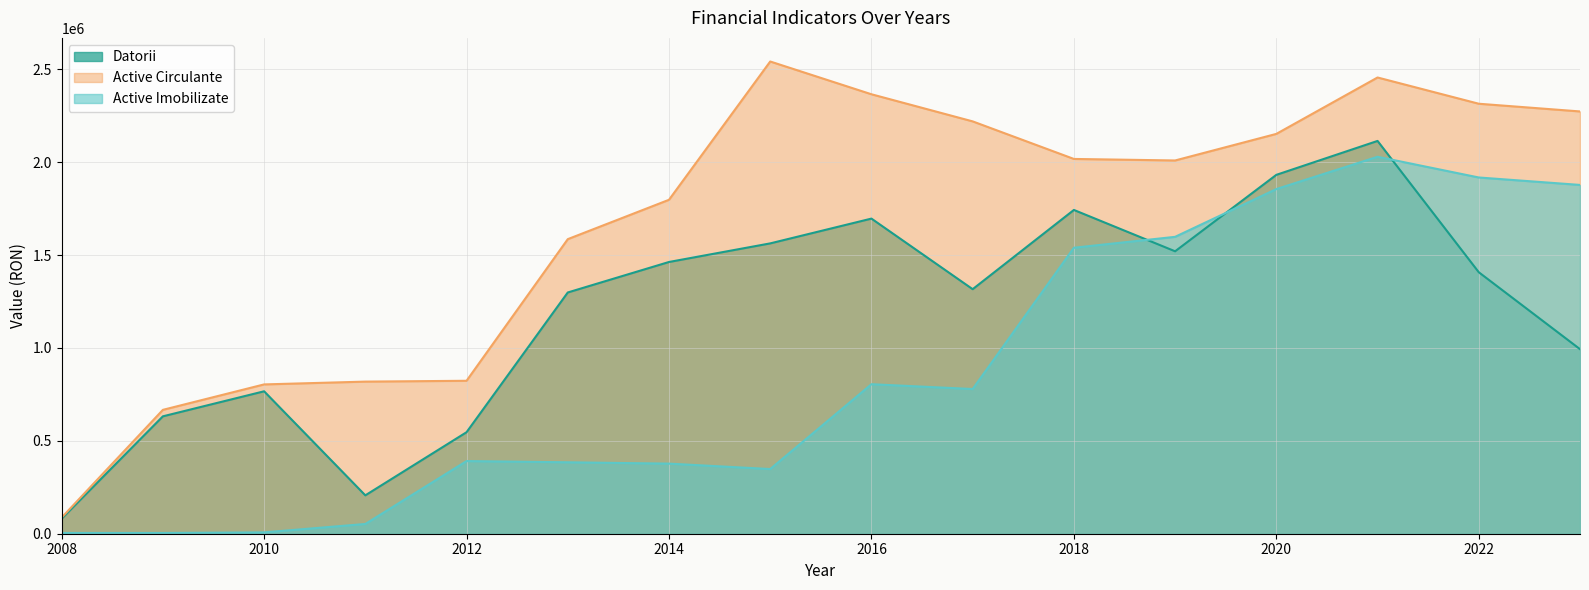

List the labels in order of Active Circulante value, largest first.

2015, 2021, 2016, 2022, 2023, 2017, 2020, 2018, 2019, 2014, 2013, 2012, 2011, 2010, 2009, 2008